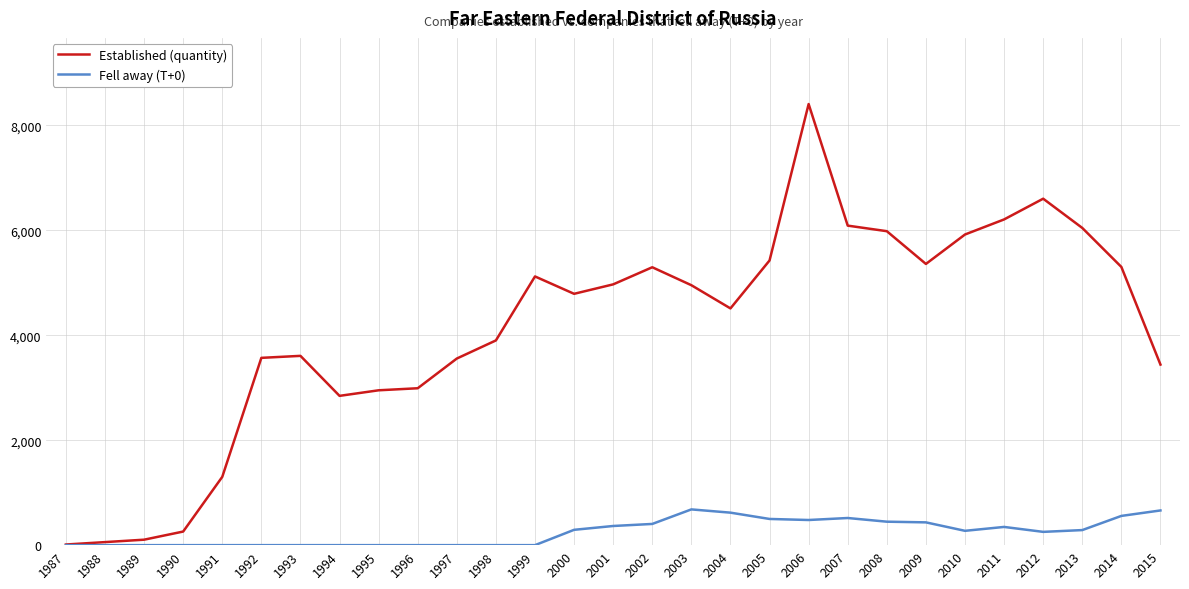

What is the approximate value of Established (quantity) at 2002?

5294